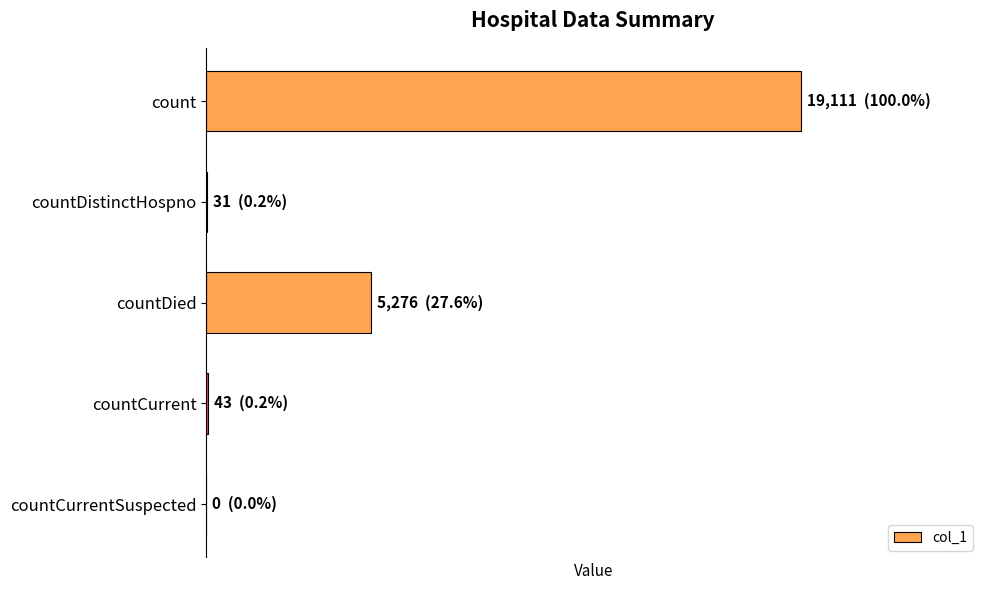

What is the difference between the maximum and minimum values?

19111